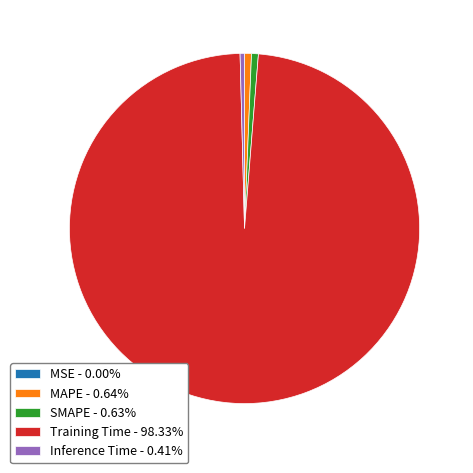

Does any single category account for the majority?

Yes